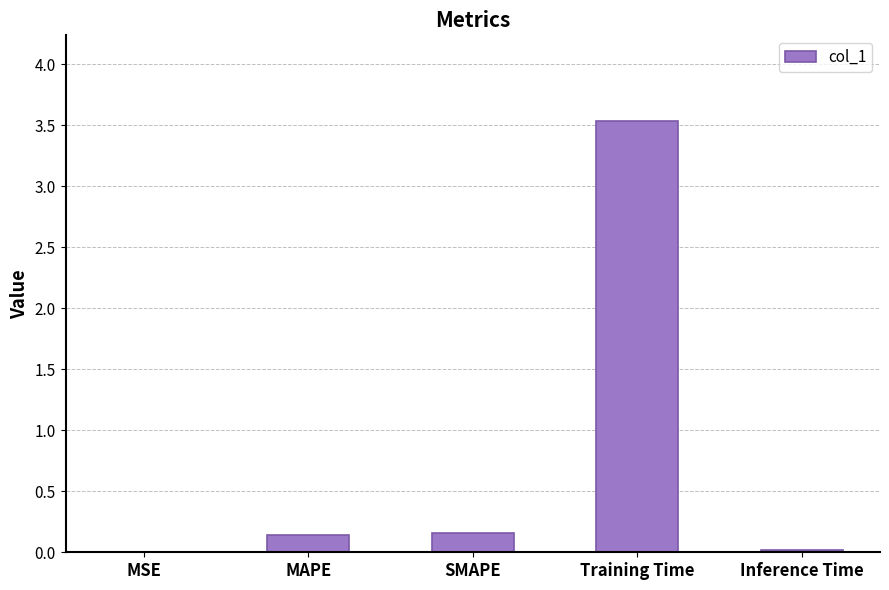

What is the change in value from MSE to Training Time?

+3.5